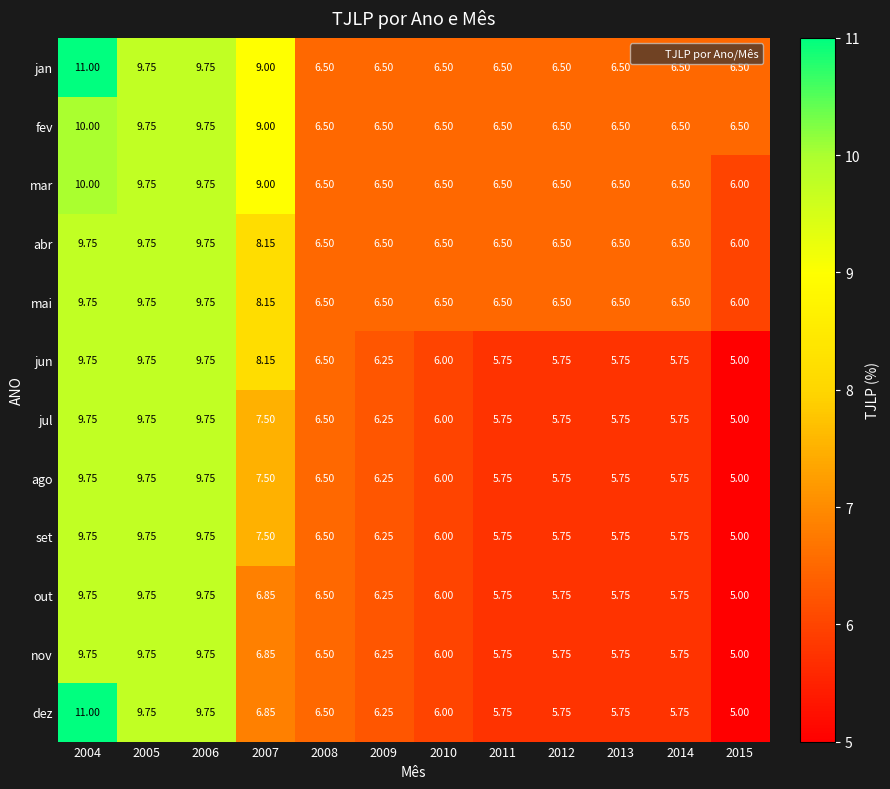

Which series has the widest spread of values?

dez